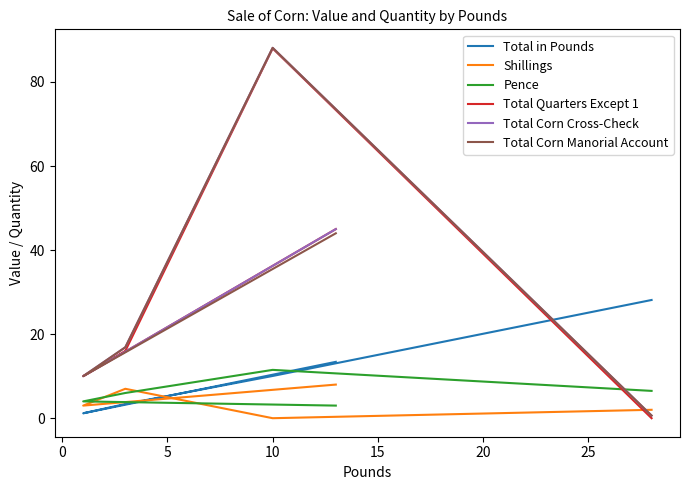

What is the spread (max minus min) of values at 5?

13.5